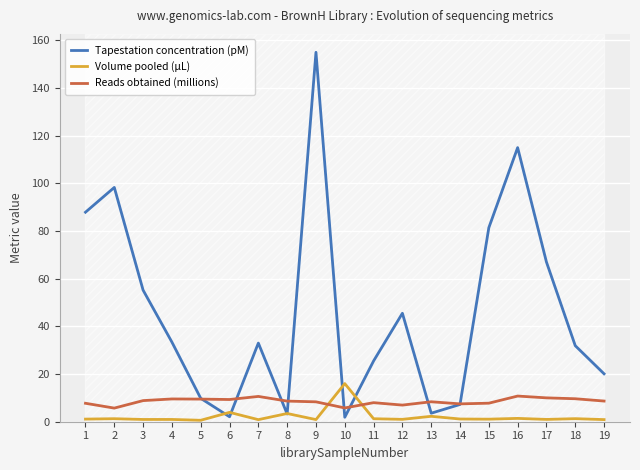

Which series has the largest total across all categories?

Tapestation concentration (pM)